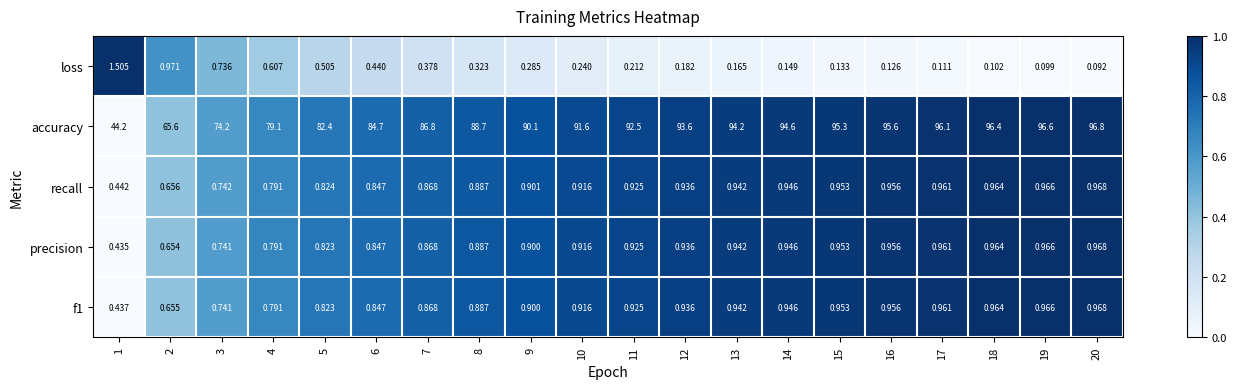

At 2, list the series in order from largest to smallest.

accuracy, loss, recall, f1, precision